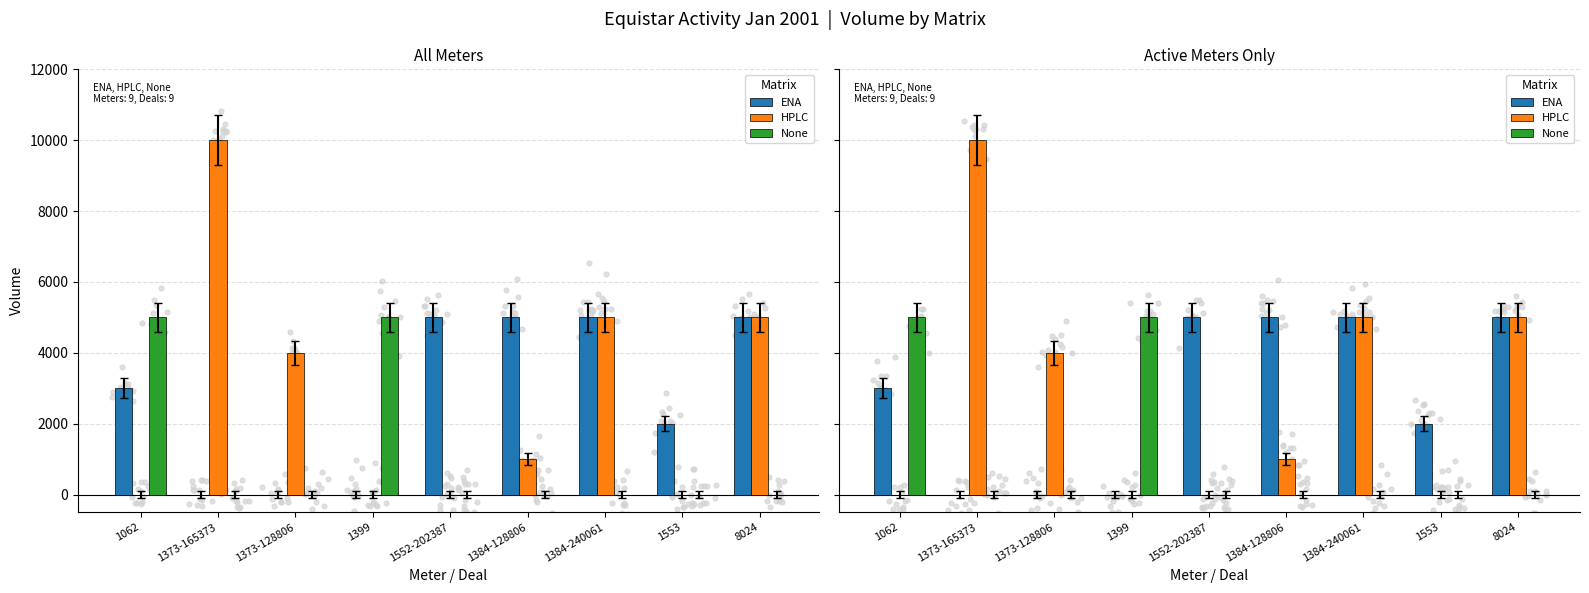

At which category is the sum across all series the highest?

1373-165373